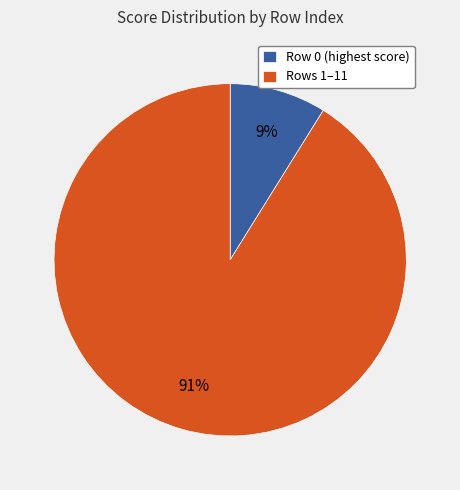

To the nearest percent, what portion does Row 0 (highest score) represent?

9%